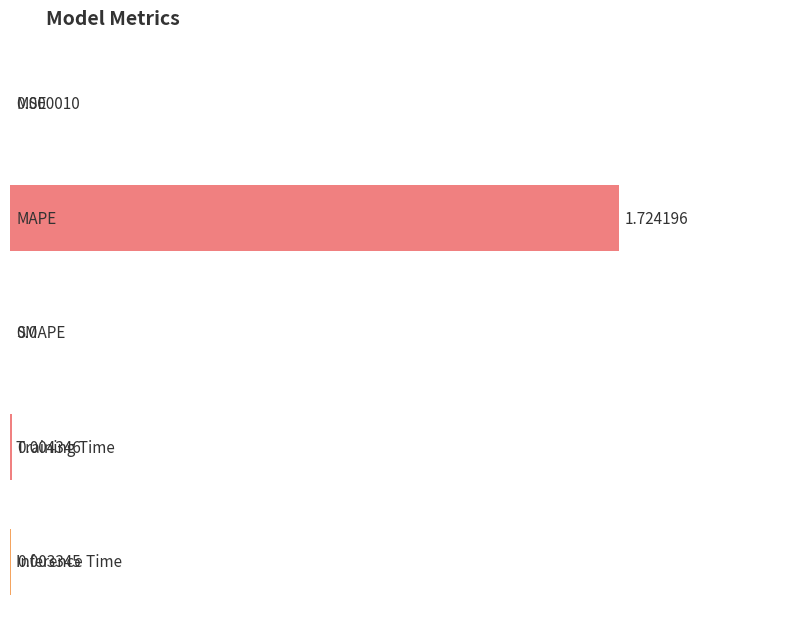

List the labels in order of value, smallest first.

SMAPE, MSE, Inference Time, Training Time, MAPE